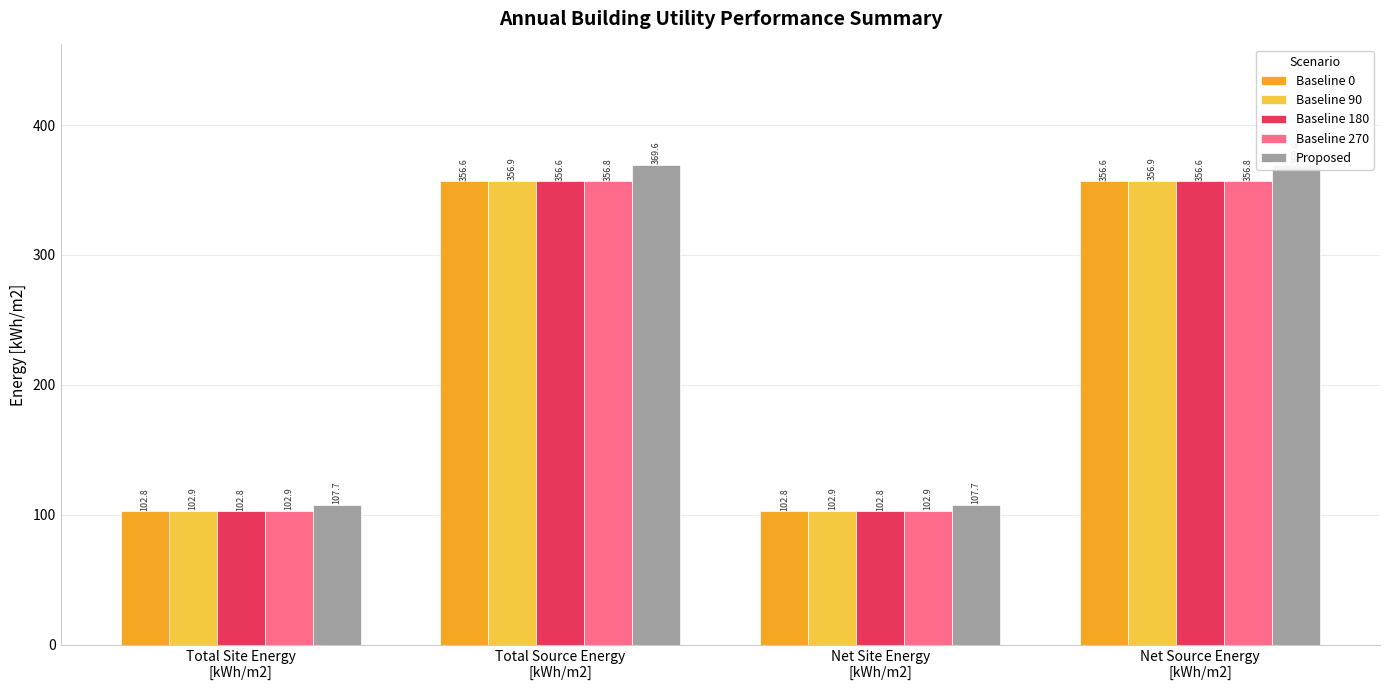

Reading left to right, transcribe all the data shown in this chart.

Baseline 0: 102.8	356.6	102.8	356.6
Baseline 90: 102.9	356.9	102.9	356.9
Baseline 180: 102.8	356.6	102.8	356.6
Baseline 270: 102.9	356.8	102.9	356.8
Proposed: 107.7	369.6	107.7	369.6